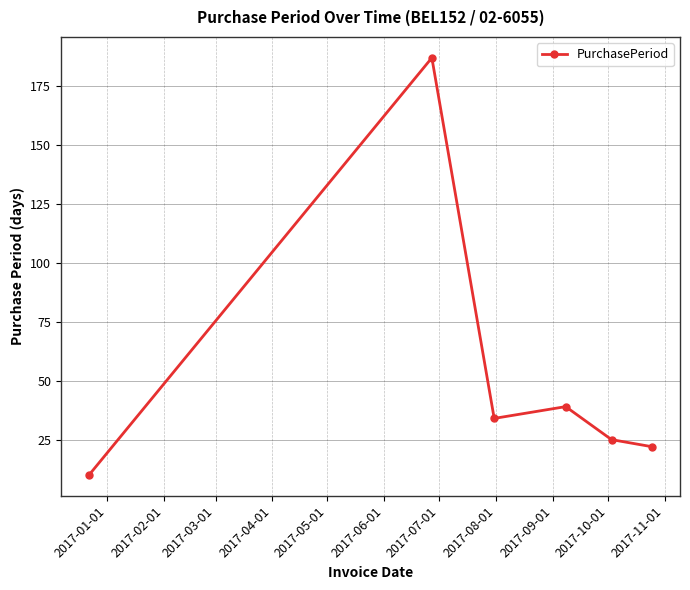

How many interior local peaks (higher than both neighbors) does the data have?

2